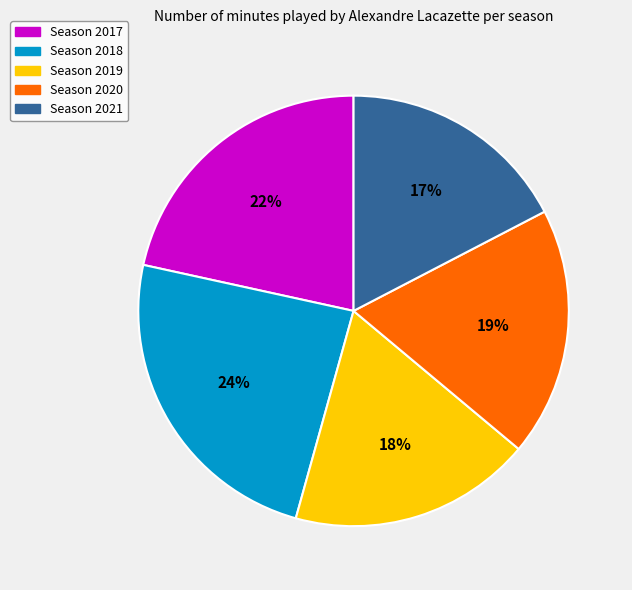

To the nearest percent, what is the difference between the largest and smallest slice percentages?

7%